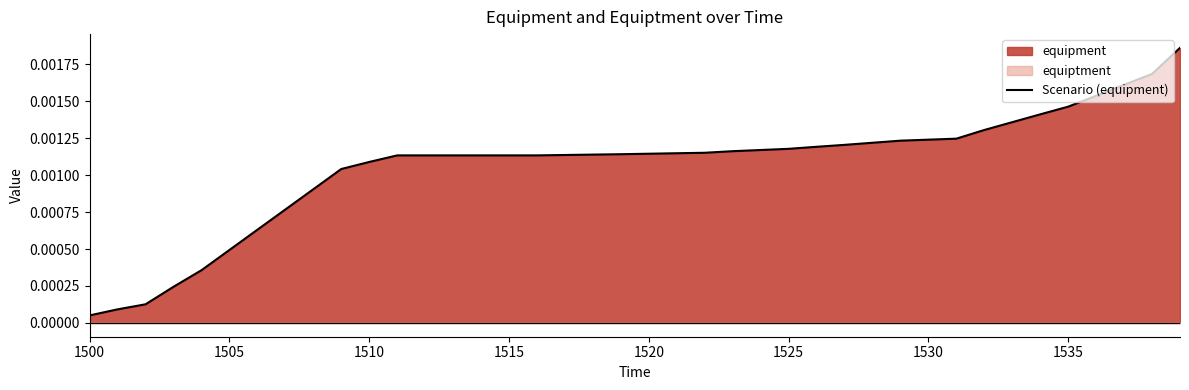

At which label does Scenario (equipment) reach its minimum?

1500